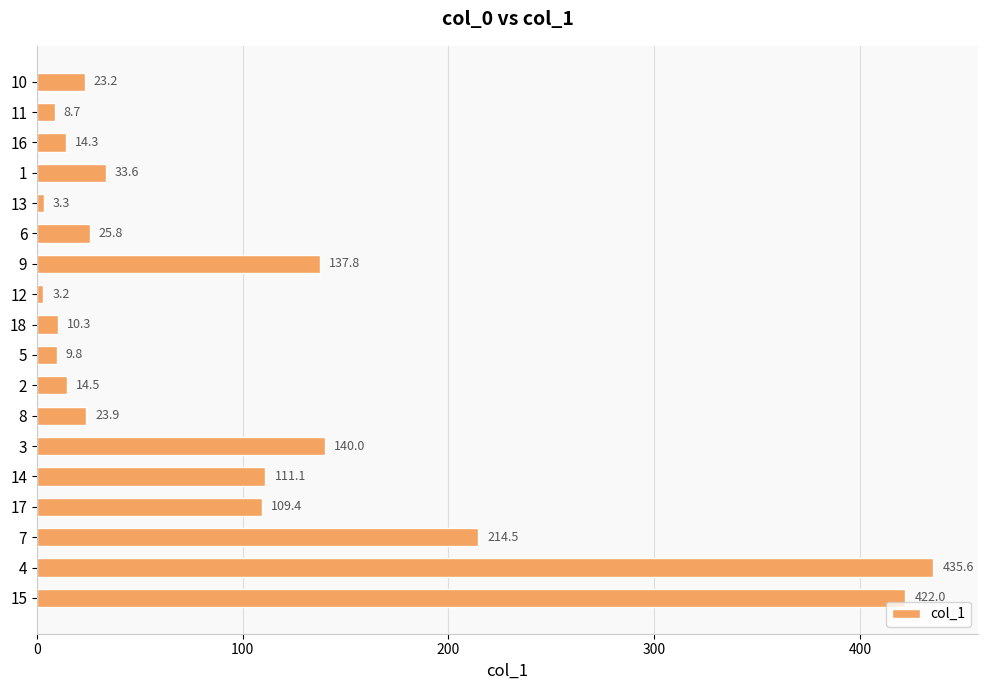

List the labels in order of value, smallest first.

12, 13, 11, 5, 18, 16, 2, 10, 8, 6, 1, 17, 14, 9, 3, 7, 15, 4